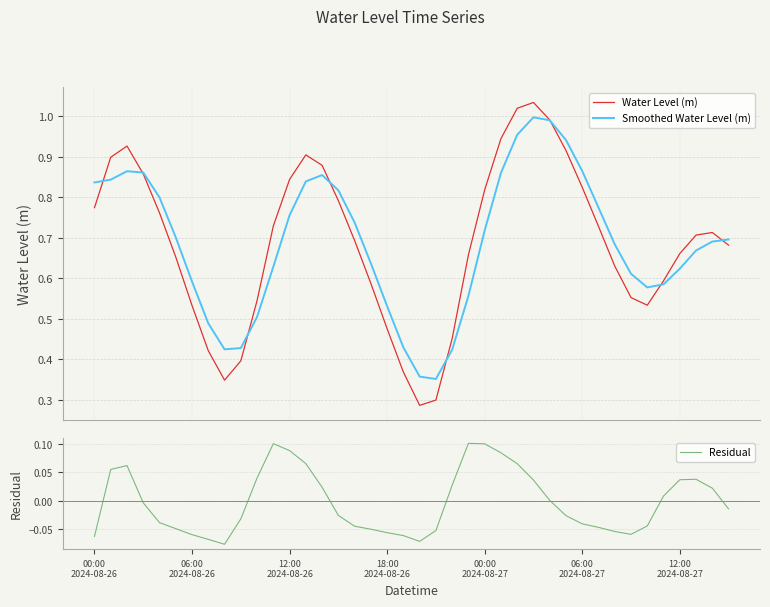

What is the maximum value for Residual?

0.1